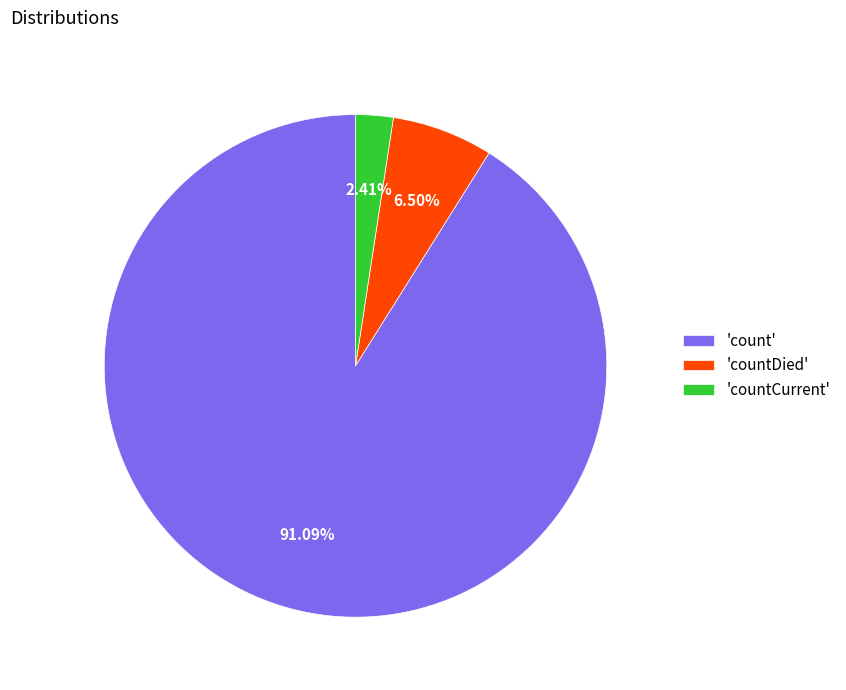

Rank the categories by value from highest to lowest.

'count', 'countDied', 'countCurrent'